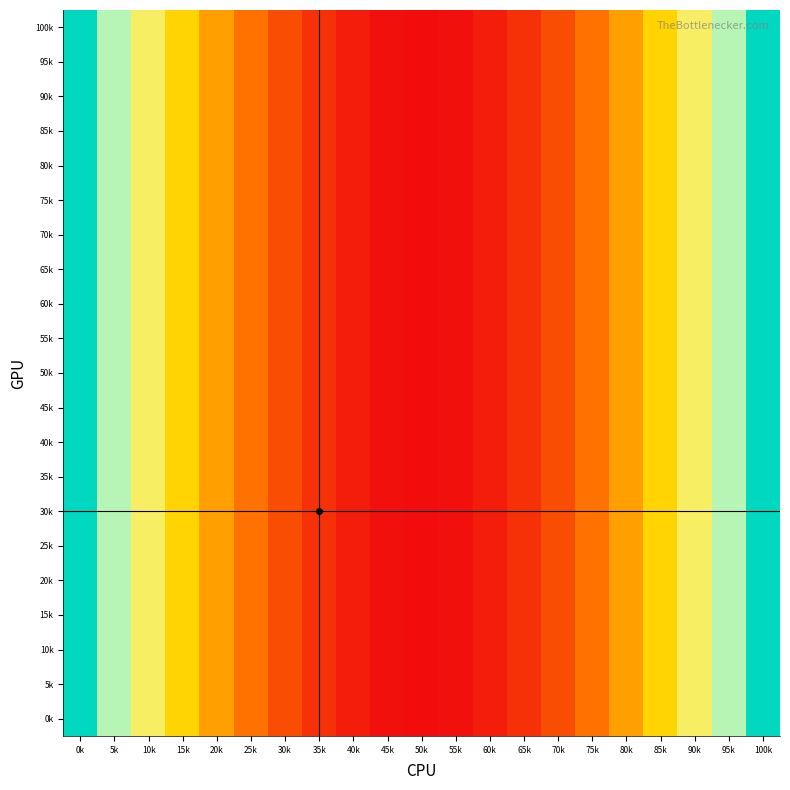

Reading right to left, list all the values displayed in this chart.

100k: 100k=100	95k=81	90k=64	85k=49	80k=36	75k=25	70k=16	65k=9	60k=4	55k=1	50k=0	45k=1	40k=4	35k=9	30k=16	25k=25	20k=36	15k=49	10k=64	5k=81	0k=100
95k: 100k=100	95k=81	90k=64	85k=49	80k=36	75k=25	70k=16	65k=9	60k=4	55k=1	50k=0	45k=1	40k=4	35k=9	30k=16	25k=25	20k=36	15k=49	10k=64	5k=81	0k=100
90k: 100k=100	95k=81	90k=64	85k=49	80k=36	75k=25	70k=16	65k=9	60k=4	55k=1	50k=0	45k=1	40k=4	35k=9	30k=16	25k=25	20k=36	15k=49	10k=64	5k=81	0k=100
85k: 100k=100	95k=81	90k=64	85k=49	80k=36	75k=25	70k=16	65k=9	60k=4	55k=1	50k=0	45k=1	40k=4	35k=9	30k=16	25k=25	20k=36	15k=49	10k=64	5k=81	0k=100
80k: 100k=100	95k=81	90k=64	85k=49	80k=36	75k=25	70k=16	65k=9	60k=4	55k=1	50k=0	45k=1	40k=4	35k=9	30k=16	25k=25	20k=36	15k=49	10k=64	5k=81	0k=100
75k: 100k=100	95k=81	90k=64	85k=49	80k=36	75k=25	70k=16	65k=9	60k=4	55k=1	50k=0	45k=1	40k=4	35k=9	30k=16	25k=25	20k=36	15k=49	10k=64	5k=81	0k=100
70k: 100k=100	95k=81	90k=64	85k=49	80k=36	75k=25	70k=16	65k=9	60k=4	55k=1	50k=0	45k=1	40k=4	35k=9	30k=16	25k=25	20k=36	15k=49	10k=64	5k=81	0k=100
65k: 100k=100	95k=81	90k=64	85k=49	80k=36	75k=25	70k=16	65k=9	60k=4	55k=1	50k=0	45k=1	40k=4	35k=9	30k=16	25k=25	20k=36	15k=49	10k=64	5k=81	0k=100
60k: 100k=100	95k=81	90k=64	85k=49	80k=36	75k=25	70k=16	65k=9	60k=4	55k=1	50k=0	45k=1	40k=4	35k=9	30k=16	25k=25	20k=36	15k=49	10k=64	5k=81	0k=100
55k: 100k=100	95k=81	90k=64	85k=49	80k=36	75k=25	70k=16	65k=9	60k=4	55k=1	50k=0	45k=1	40k=4	35k=9	30k=16	25k=25	20k=36	15k=49	10k=64	5k=81	0k=100
50k: 100k=100	95k=81	90k=64	85k=49	80k=36	75k=25	70k=16	65k=9	60k=4	55k=1	50k=0	45k=1	40k=4	35k=9	30k=16	25k=25	20k=36	15k=49	10k=64	5k=81	0k=100
45k: 100k=100	95k=81	90k=64	85k=49	80k=36	75k=25	70k=16	65k=9	60k=4	55k=1	50k=0	45k=1	40k=4	35k=9	30k=16	25k=25	20k=36	15k=49	10k=64	5k=81	0k=100
40k: 100k=100	95k=81	90k=64	85k=49	80k=36	75k=25	70k=16	65k=9	60k=4	55k=1	50k=0	45k=1	40k=4	35k=9	30k=16	25k=25	20k=36	15k=49	10k=64	5k=81	0k=100
35k: 100k=100	95k=81	90k=64	85k=49	80k=36	75k=25	70k=16	65k=9	60k=4	55k=1	50k=0	45k=1	40k=4	35k=9	30k=16	25k=25	20k=36	15k=49	10k=64	5k=81	0k=100
30k: 100k=100	95k=81	90k=64	85k=49	80k=36	75k=25	70k=16	65k=9	60k=4	55k=1	50k=0	45k=1	40k=4	35k=9	30k=16	25k=25	20k=36	15k=49	10k=64	5k=81	0k=100
25k: 100k=100	95k=81	90k=64	85k=49	80k=36	75k=25	70k=16	65k=9	60k=4	55k=1	50k=0	45k=1	40k=4	35k=9	30k=16	25k=25	20k=36	15k=49	10k=64	5k=81	0k=100
20k: 100k=100	95k=81	90k=64	85k=49	80k=36	75k=25	70k=16	65k=9	60k=4	55k=1	50k=0	45k=1	40k=4	35k=9	30k=16	25k=25	20k=36	15k=49	10k=64	5k=81	0k=100
15k: 100k=100	95k=81	90k=64	85k=49	80k=36	75k=25	70k=16	65k=9	60k=4	55k=1	50k=0	45k=1	40k=4	35k=9	30k=16	25k=25	20k=36	15k=49	10k=64	5k=81	0k=100
10k: 100k=100	95k=81	90k=64	85k=49	80k=36	75k=25	70k=16	65k=9	60k=4	55k=1	50k=0	45k=1	40k=4	35k=9	30k=16	25k=25	20k=36	15k=49	10k=64	5k=81	0k=100
5k: 100k=100	95k=81	90k=64	85k=49	80k=36	75k=25	70k=16	65k=9	60k=4	55k=1	50k=0	45k=1	40k=4	35k=9	30k=16	25k=25	20k=36	15k=49	10k=64	5k=81	0k=100
0k: 100k=100	95k=81	90k=64	85k=49	80k=36	75k=25	70k=16	65k=9	60k=4	55k=1	50k=0	45k=1	40k=4	35k=9	30k=16	25k=25	20k=36	15k=49	10k=64	5k=81	0k=100